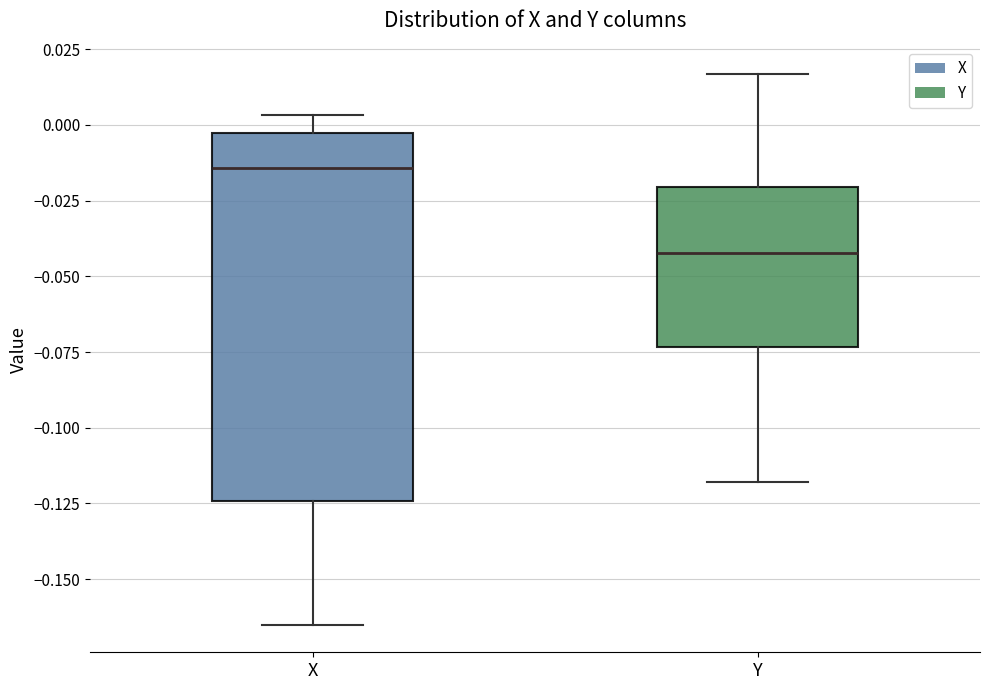

Reading left to right, read every box against the y-axis: the position of its median line, the range the box covers, and the ends of its whiskers. The values are not printed on the chart, so give them approximately, as read against the axis.

X: median -0.015, box -0.125 to -0.005, whiskers -0.165 to 0.005
Y: median -0.040, box -0.075 to -0.020, whiskers -0.120 to 0.015